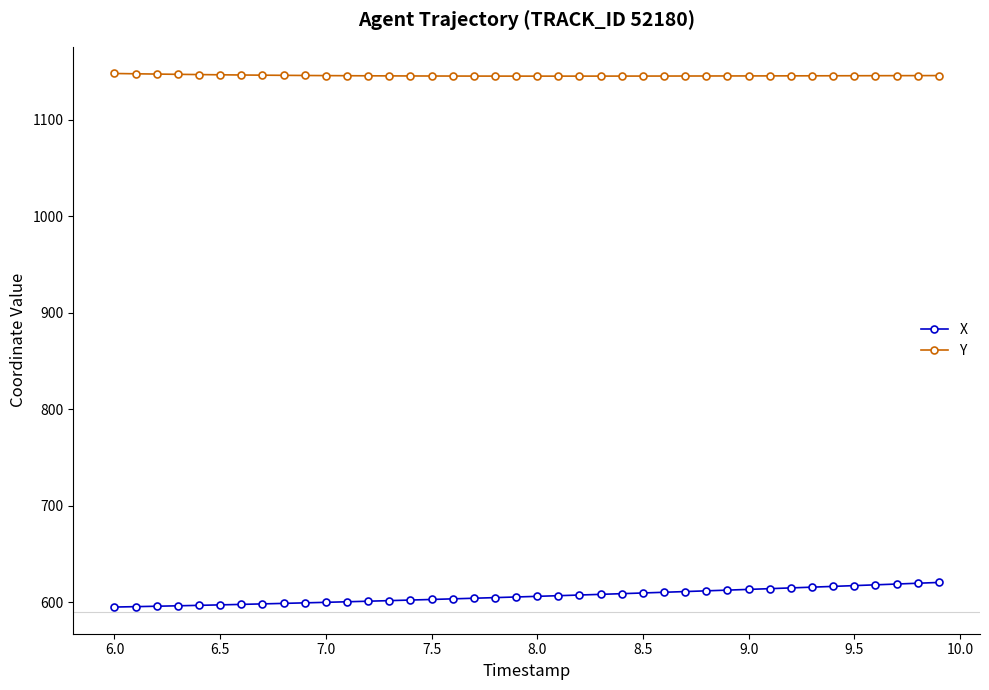

True or false: Y and X intersect in this chart.

False